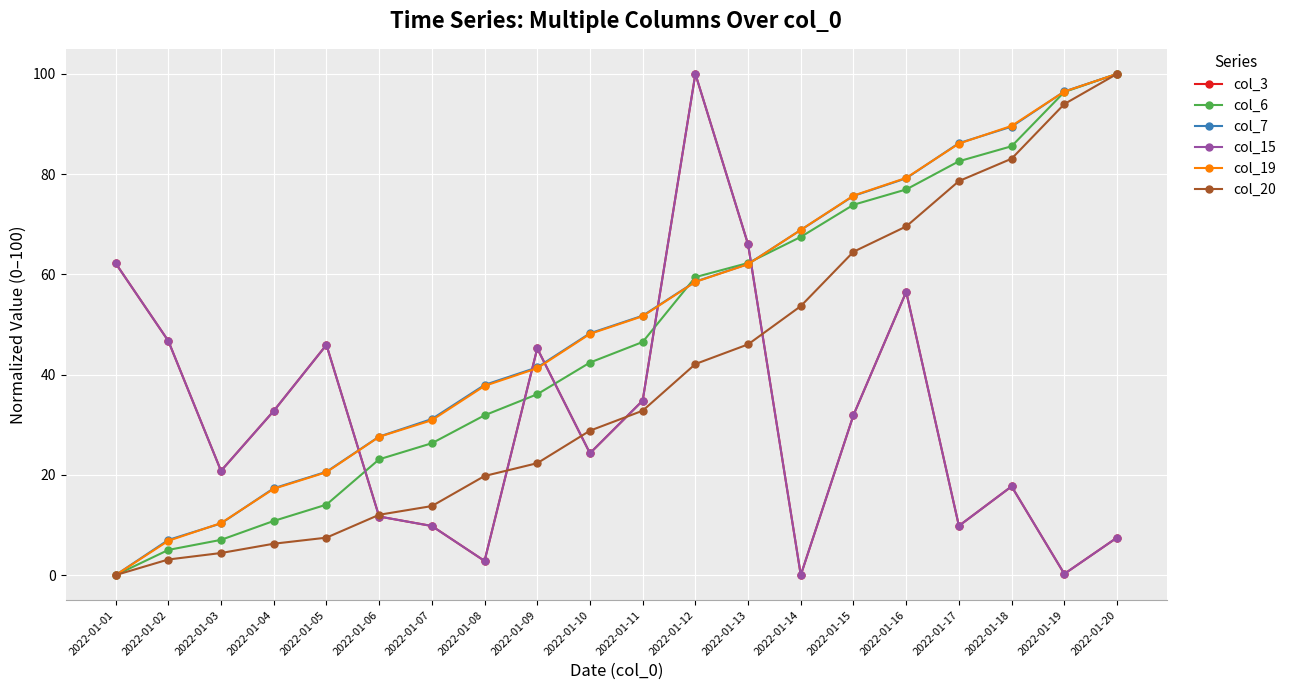

What is the total value across all series at 2022-01-09?

231.6